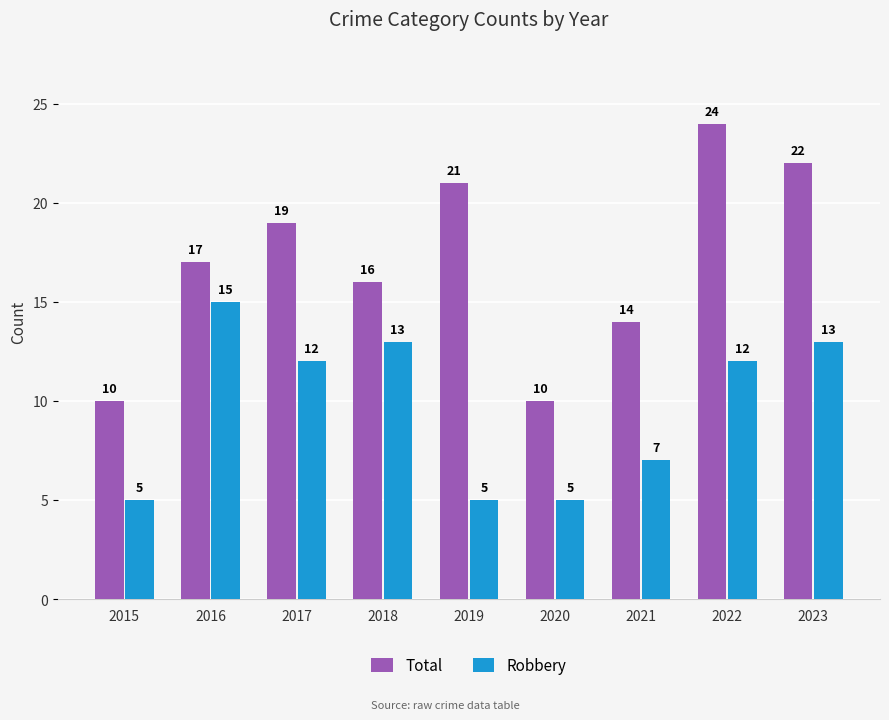

What are all the series names shown in the legend?

Total, Robbery